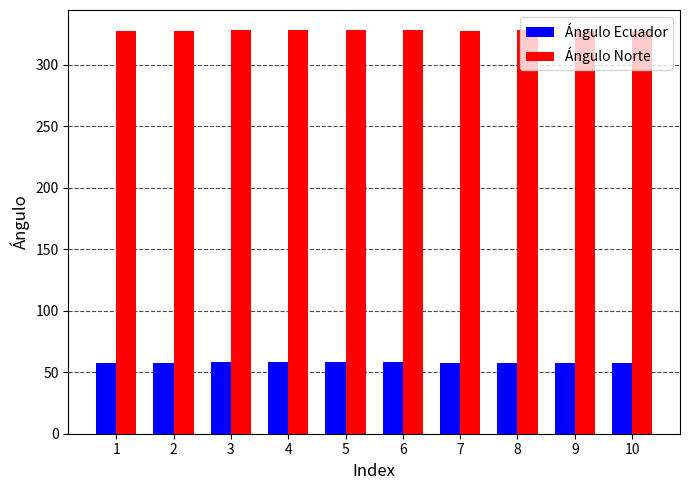

List the series in order of their overall mean, lowest first.

Ángulo Ecuador, Ángulo Norte